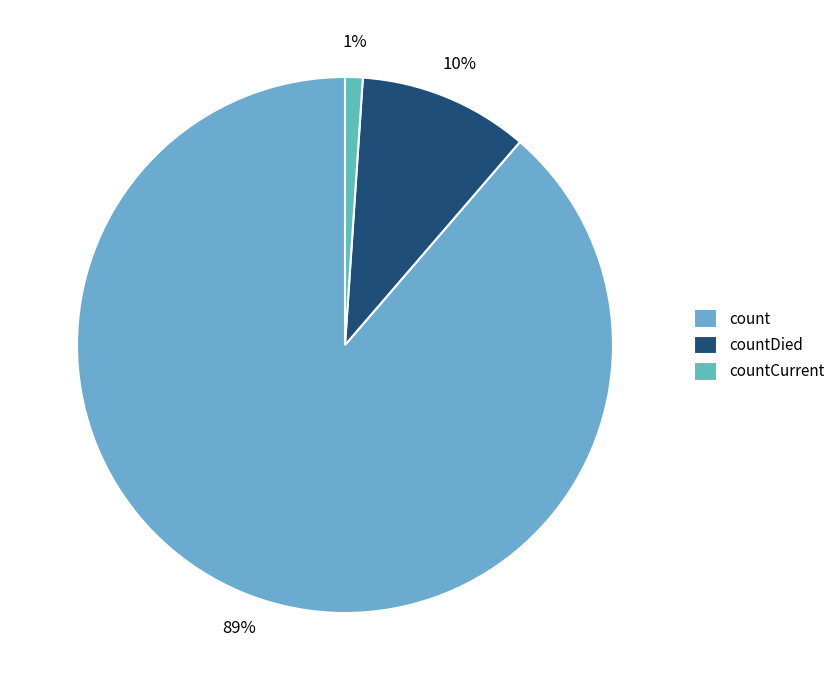

Count the number of slices in the pie.

3